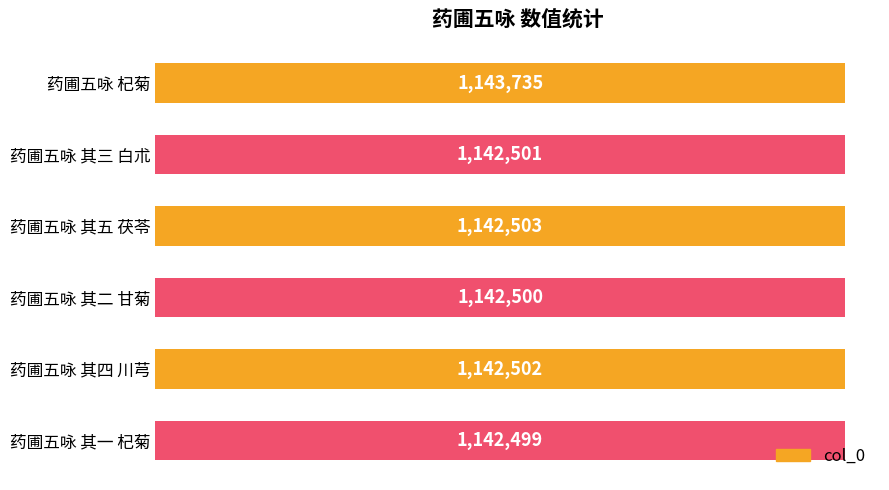

Are the bars horizontal?

Yes